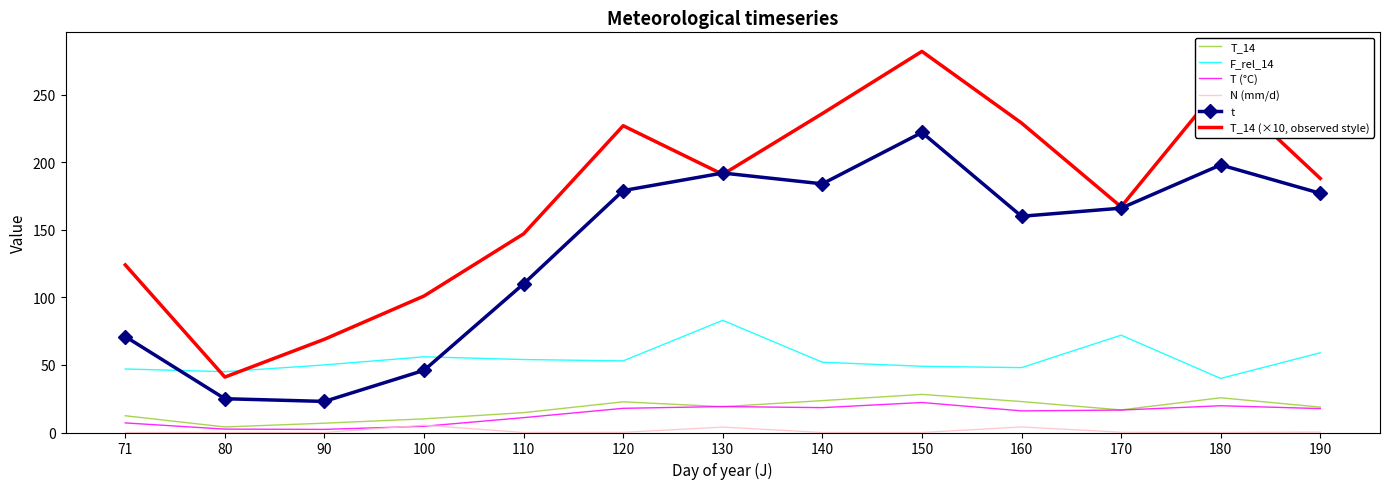

How many values in the F_rel_14 series are below 52?

6